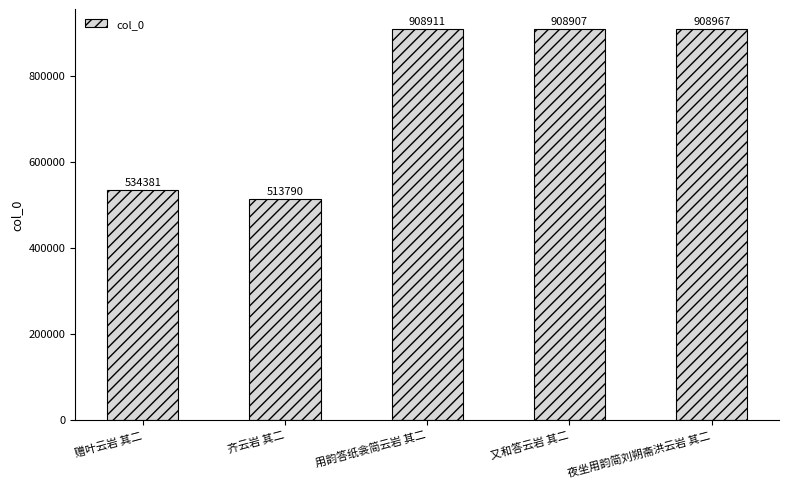

What is the ratio of the value at 赠叶云岩 其二 to the value at 用韵答纸衾简云岩 其二?

0.6